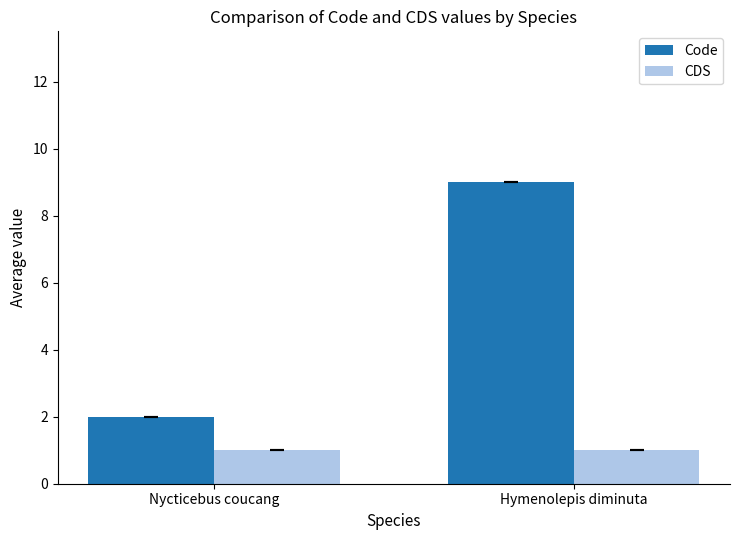

Is it true that CDS equals 2 at Hymenolepis diminuta?

False